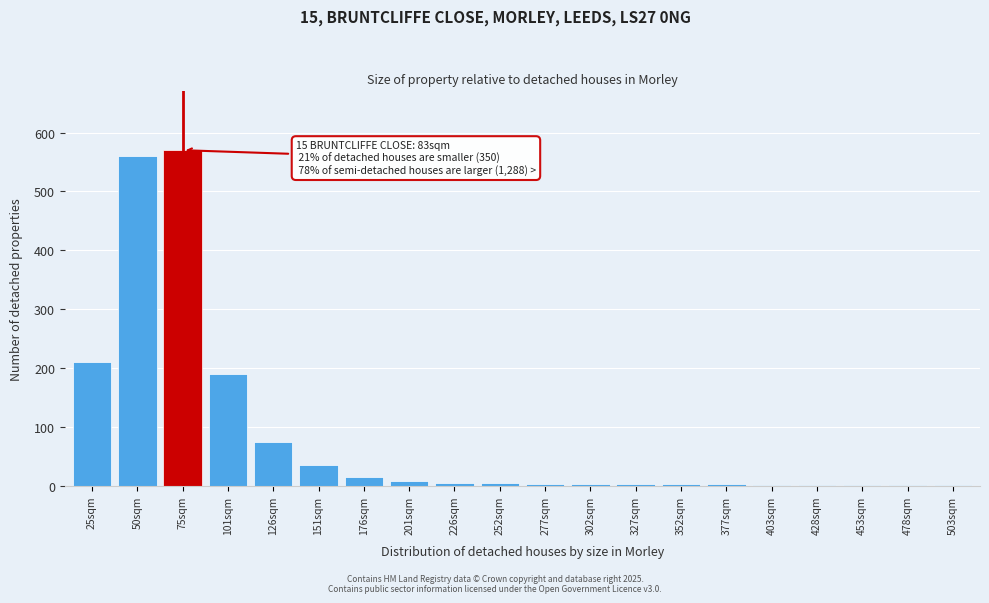

What is the sum of all values?

1689